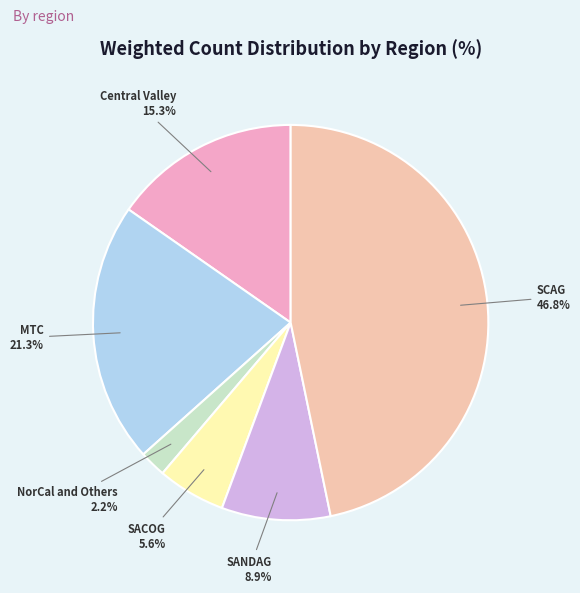

How many segments does this pie chart have?

6